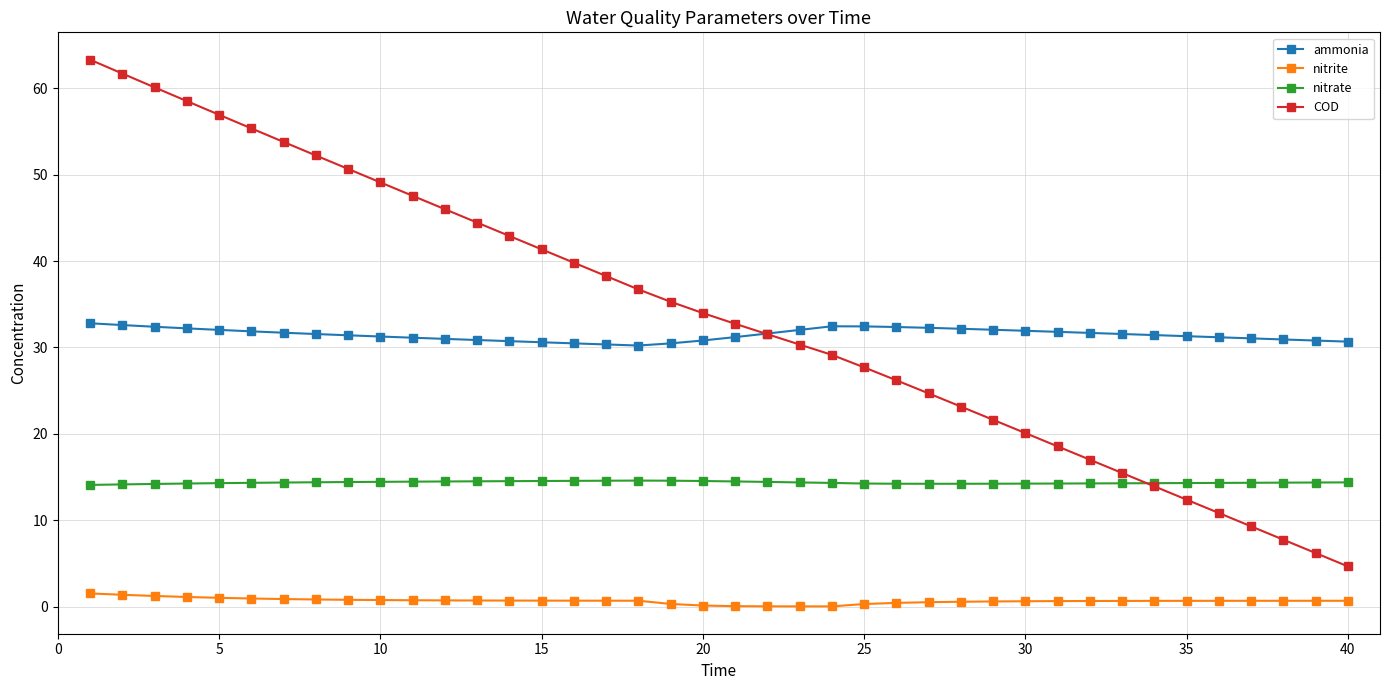

True or false: ammonia and nitrate cross at least once.

False